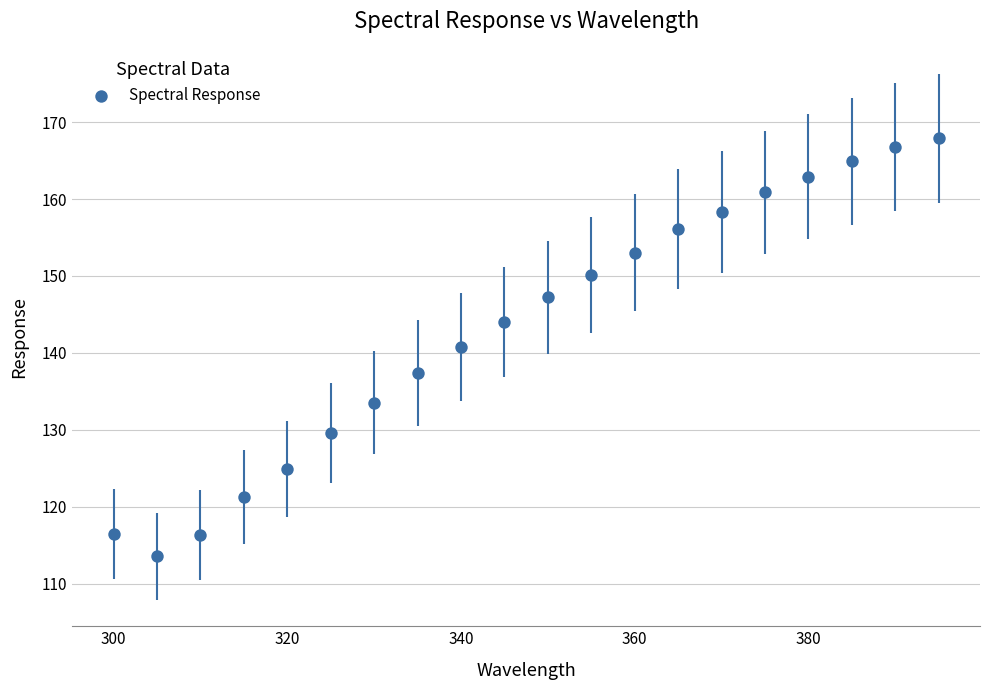

What is the range of X values (max minus min)?

95.0